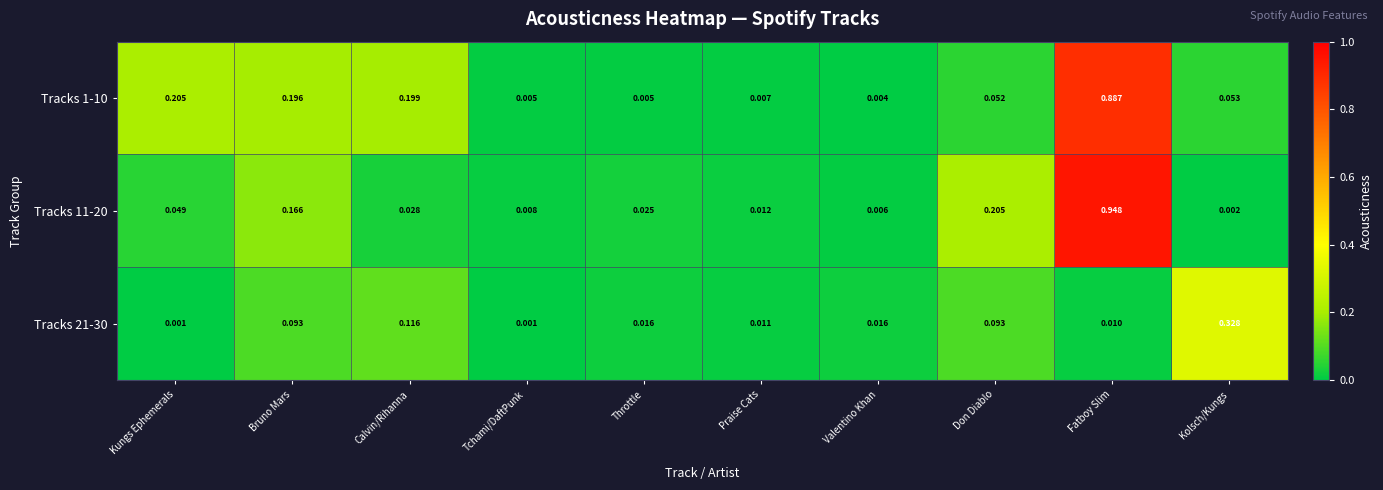

At which label does Tracks 11-20 reach its peak?

Fatboy Slim